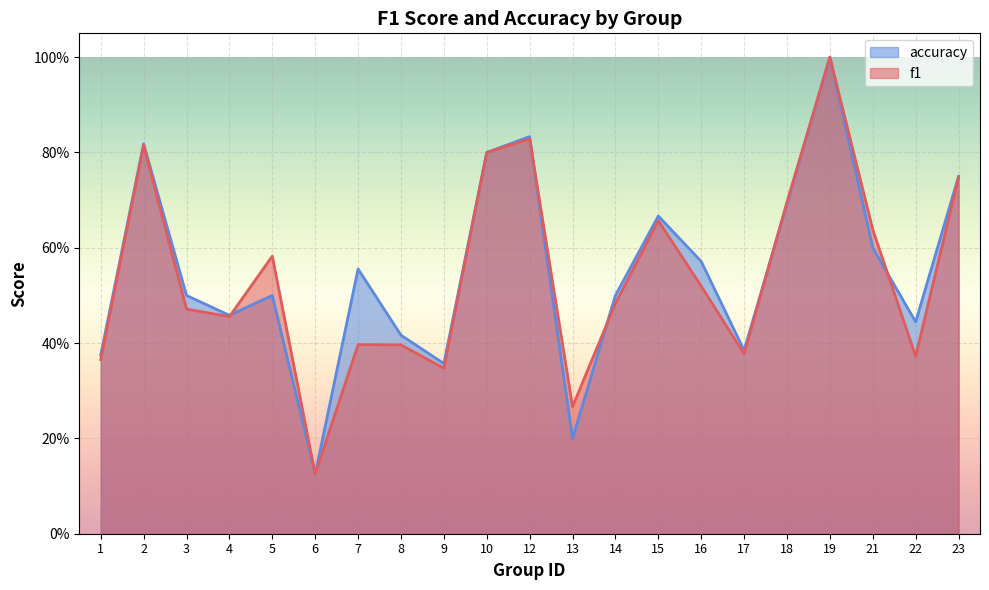

What is the difference between the maximum and minimum values in the accuracy series?

0.9